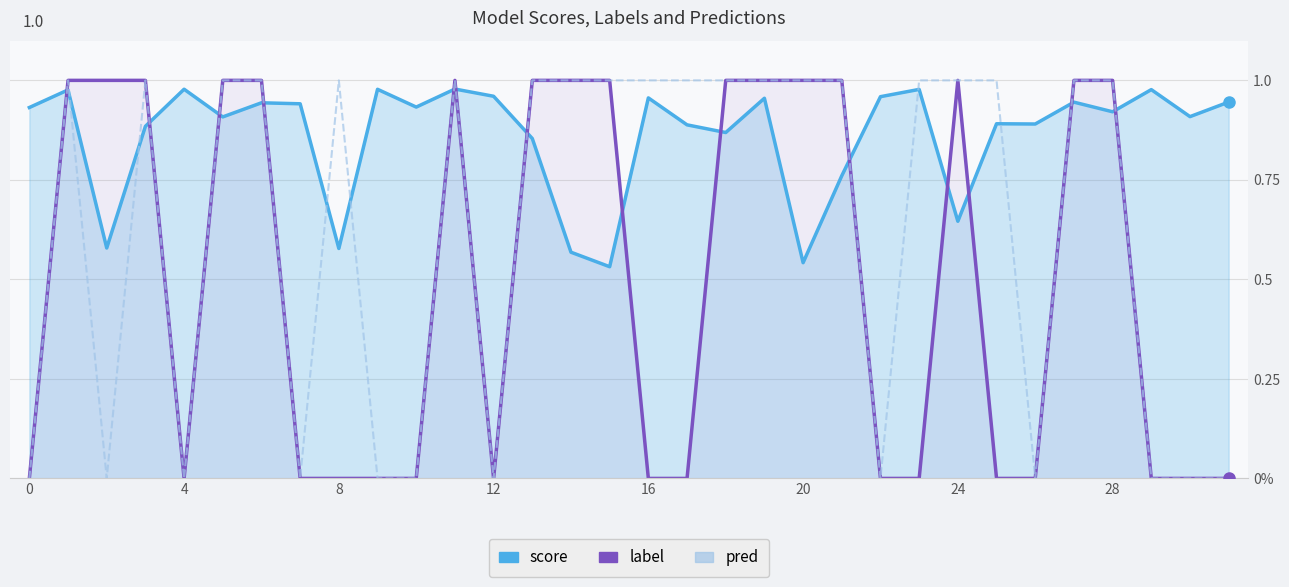

Count the label values in the range 0 to 1.

32